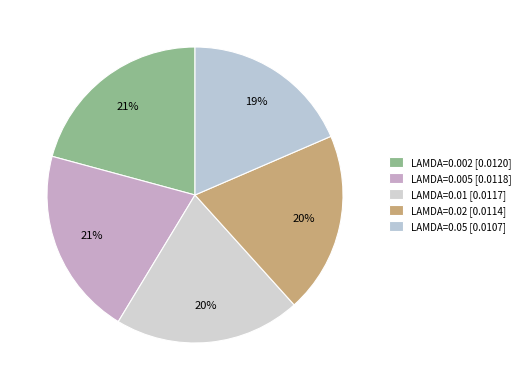

How many slices are in this pie chart?

5